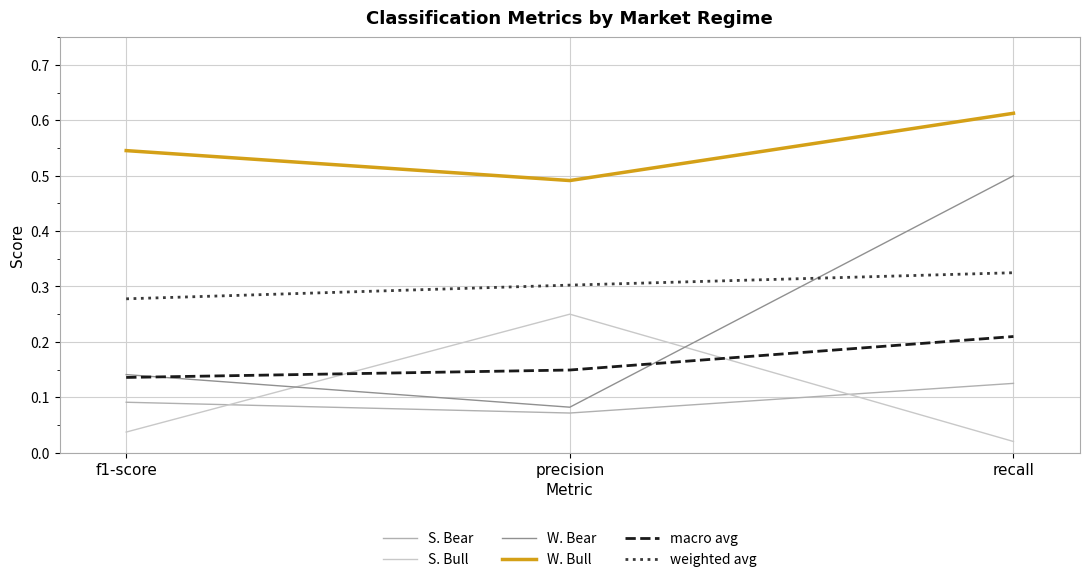

At which label does W. Bear reach its minimum?

precision